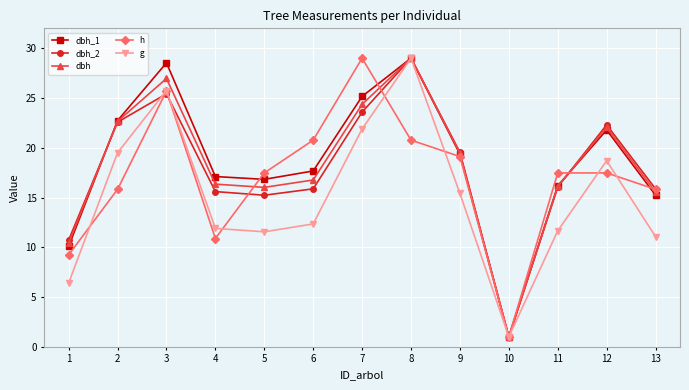

How many categories are shown in the chart?

13